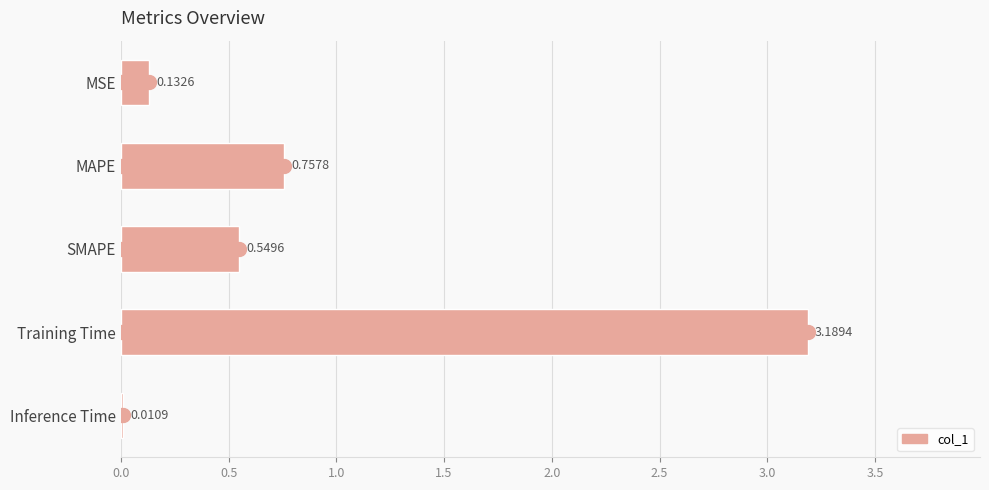

What is the sum of all values?

4.6